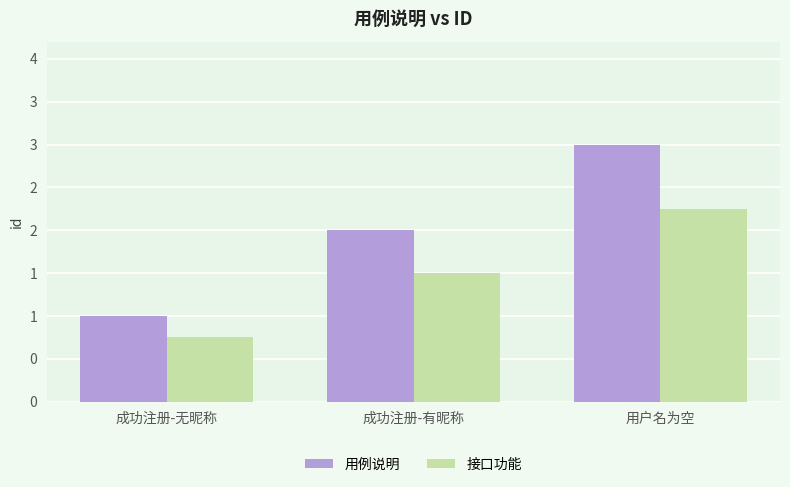

Between 成功注册-有昵称 and 用户名为空, which series saw the biggest shift?

用例说明